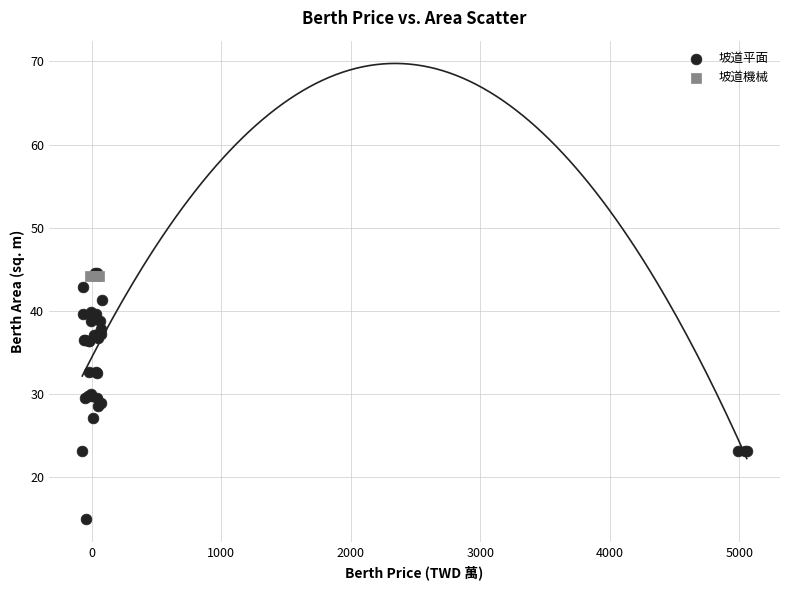

What are all the series names shown in the legend?

坡道平面, 坡道機械